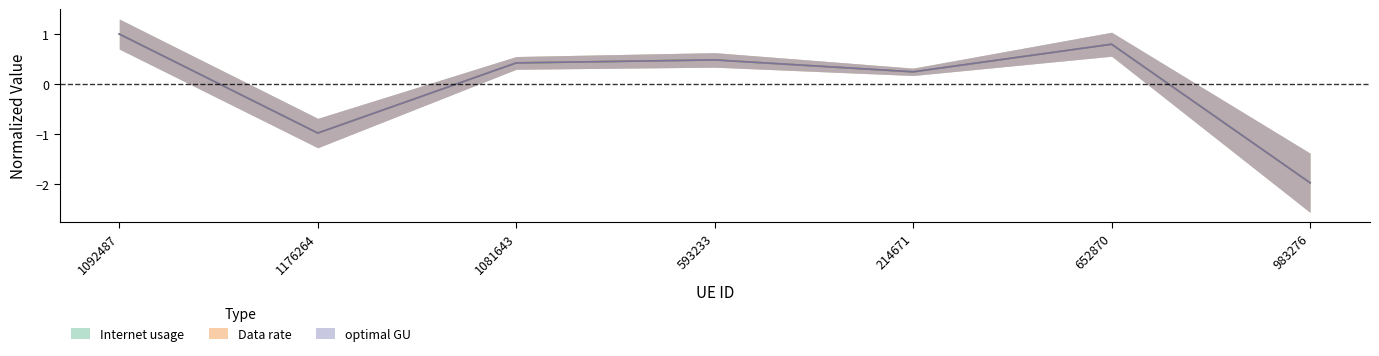

Is the value of Data rate at 214671 greater than the value of Internet usage at 593233?

No